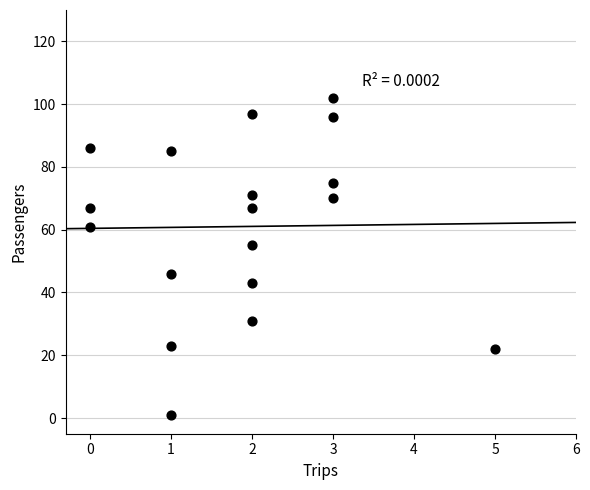

What is the range of X values (max minus min)?

5